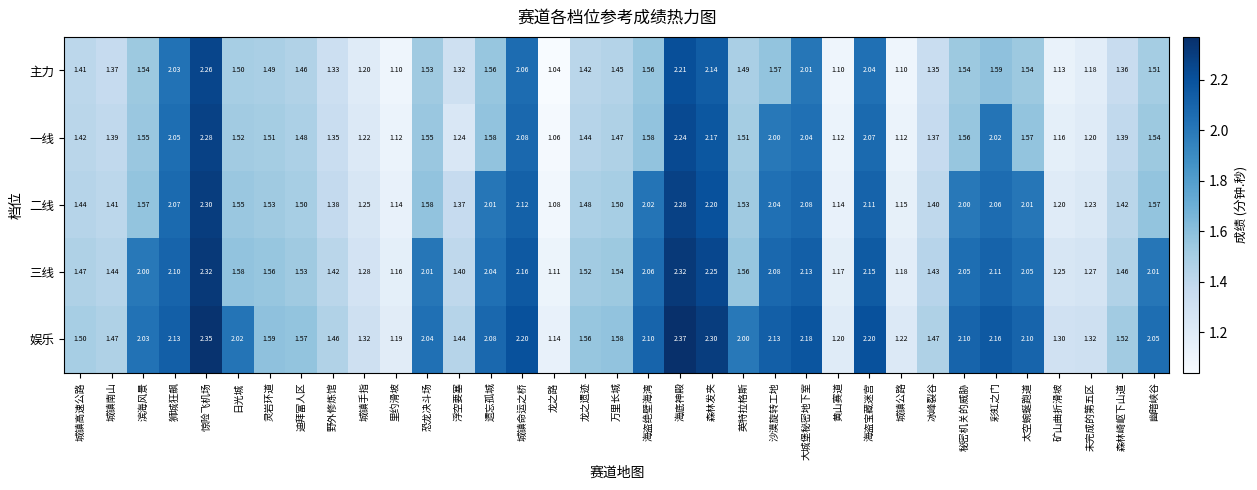

At 彩虹之门, list the series in order from largest to smallest.

娱乐, 三线, 二线, 一线, 主力